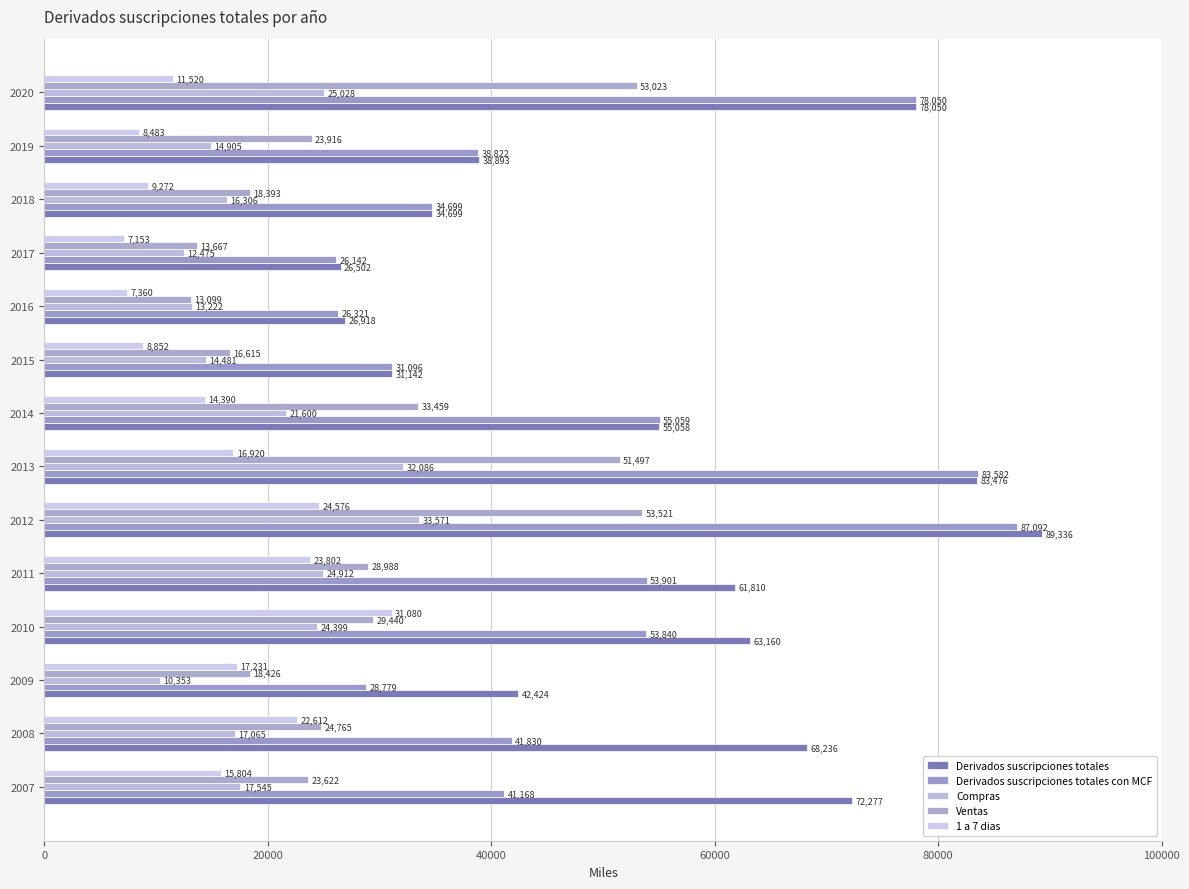

How many data points does each series have?

14